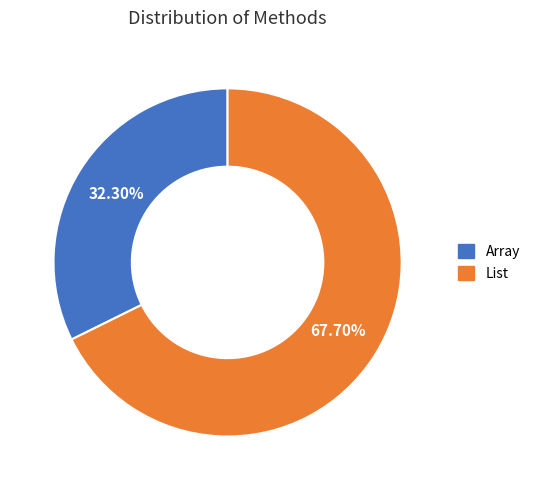

What is the ratio of the value at List to the value at Array?

2.1